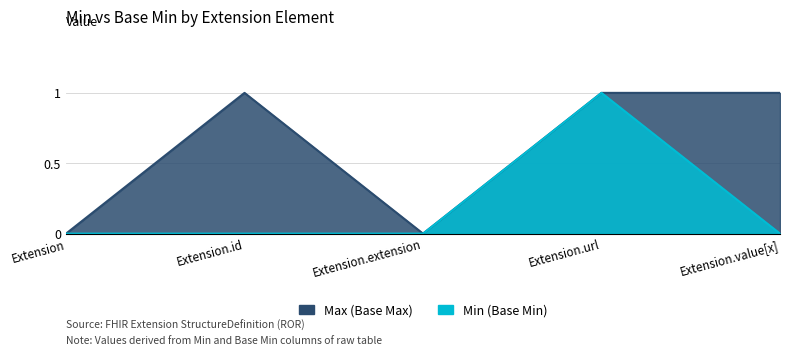

How many data points in Max (Base Max) are less than 1?

2